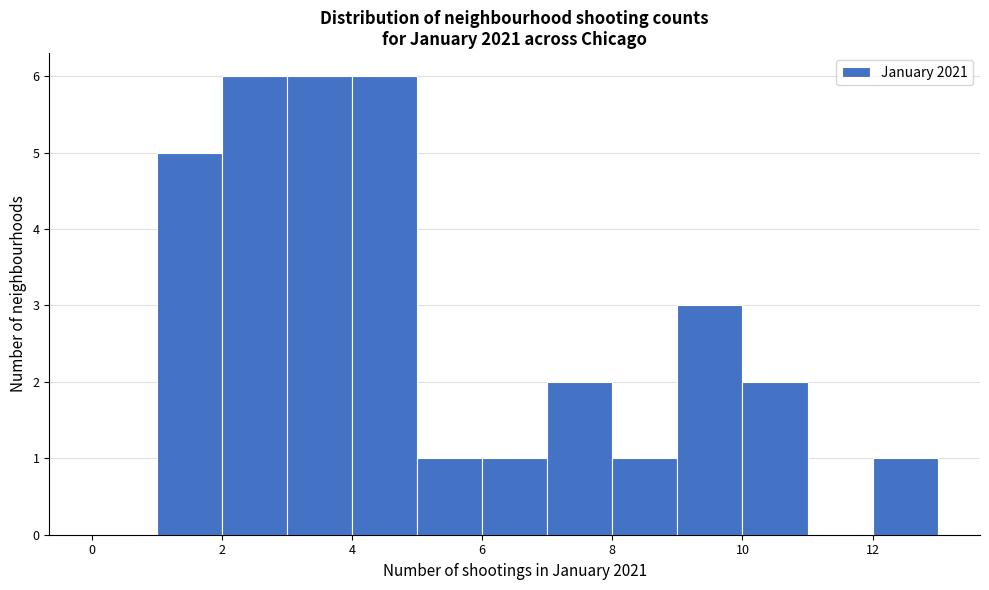

Reading left to right, list every bar in this chart as the range it spans on the x-axis followed by its height. The values are not printed on the chart, so give them approximately, as read against the axis.

0 to 1: 0
1 to 2: 5
2 to 3: 6
3 to 4: 6
4 to 5: 6
5 to 6: 1
6 to 7: 1
7 to 8: 2
8 to 9: 1
9 to 10: 3
10 to 11: 2
11 to 12: 0
12 to 13: 1